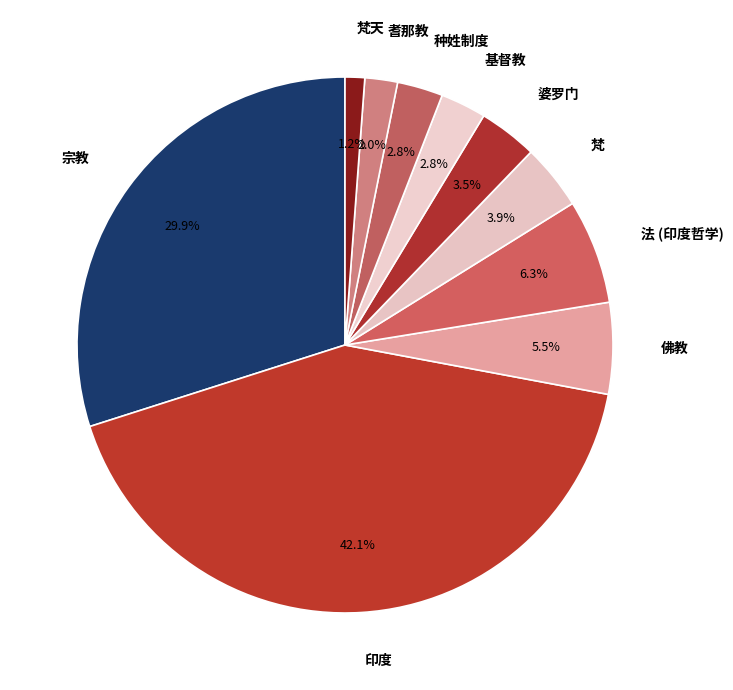

To the nearest percent, what is the average slice percentage?

10%